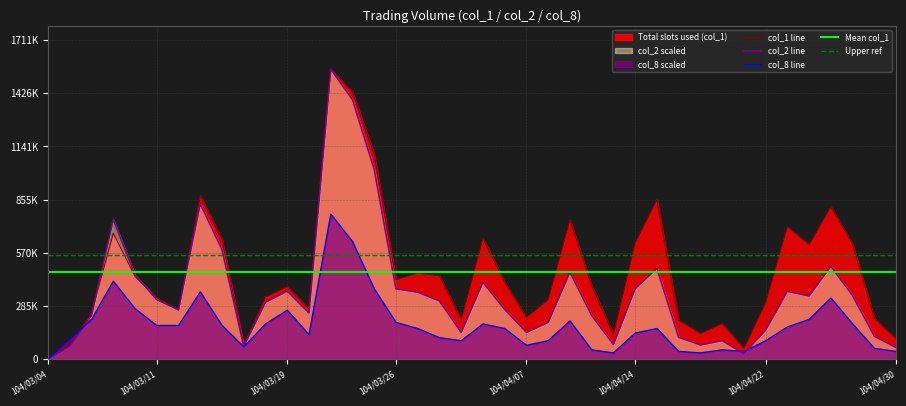

Reading right to left, transcribe all the data shown in this chart.

col_1: 104/04/30=108000.0	104/04/29=218000.0	104/04/28=617000.0	104/04/27=818000.0	104/04/24=614000.0	104/04/23=710000.0	104/04/22=302000.0	104/04/21=56000.0	104/04/20=190000.0	104/04/17=137000.0	104/04/16=208000.0	104/04/15=855000.0	104/04/14=624000.0	104/04/13=131000.0	104/04/10=393000.0	104/04/09=747000.0	104/04/08=319000.0	104/04/07=223000.0	104/04/02=412000.0	104/04/01=648000.0	104/03/31=210000.0	104/03/30=447000.0	104/03/27=461000.0	104/03/26=426000.0	104/03/25=1098000.0	104/03/24=1434000.0	104/03/23=1556000.0	104/03/20=271000.0	104/03/19=389000.0	104/03/18=332000.0	104/03/17=75000.0	104/03/16=641000.0	104/03/13=878000.0	104/03/12=262000.0	104/03/11=329000.0	104/03/10=443000.0	104/03/09=675000.0	104/03/06=248000.0	104/03/05=77000.0	104/03/04=0.0
col_2: 104/04/30=60828.9	104/04/29=122167.1	104/04/28=340165.7	104/04/27=497662.7	104/04/24=338063.7	104/04/23=362976.5	104/04/22=154889.8	104/04/21=28486.3	104/04/20=98430.6	104/04/17=74774.9	104/04/16=116471.5	104/04/15=486396.8	104/04/14=377165.1	104/04/13=77337.8	104/04/10=233646.4	104/04/09=466076.0	104/04/08=196081.1	104/04/07=142754.7	104/04/02=266013.3	104/04/01=411783.6	104/03/31=142002.8	104/03/30=311206.5	104/03/27=358534.0	104/03/26=376316.2	104/03/25=1017934.2	104/03/24=1391938.2	104/03/23=1556000.0	104/03/20=246662.7	104/03/19=364294.3	104/03/18=304698.3	104/03/17=67668.5	104/03/16=587018.3	104/03/13=832872.5	104/03/12=264485.3	104/03/11=317795.5	104/03/10=451200.3	104/03/09=748408.2	104/03/06=234766.1	104/03/05=68630.6	104/03/04=0.0
col_8: 104/04/30=40947.4	104/04/29=57326.3	104/04/28=188357.9	104/04/27=327578.9	104/04/24=212926.3	104/04/23=171978.9	104/04/22=98273.7	104/04/21=40947.4	104/04/20=49136.8	104/04/17=32757.9	104/04/16=40947.4	104/04/15=163789.5	104/04/14=139221.1	104/04/13=32757.9	104/04/10=49136.8	104/04/09=204736.8	104/04/08=98273.7	104/04/07=73705.3	104/04/02=163789.5	104/04/01=188357.9	104/03/31=98273.7	104/03/30=114652.6	104/03/27=163789.5	104/03/26=196547.4	104/03/25=376715.8	104/03/24=630589.5	104/03/23=778000.0	104/03/20=131031.6	104/03/19=262063.2	104/03/18=188357.9	104/03/17=65515.8	104/03/16=180168.4	104/03/13=360336.8	104/03/12=180168.4	104/03/11=180168.4	104/03/10=270252.6	104/03/09=417663.2	104/03/06=212926.3	104/03/05=106463.2	104/03/04=0.0